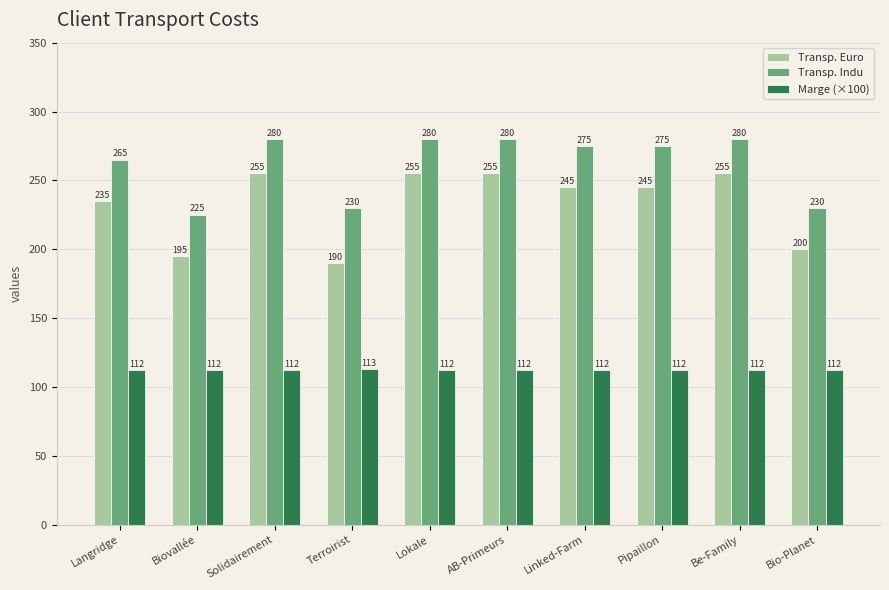

What is the average value of the Marge (×100) series?

112.3